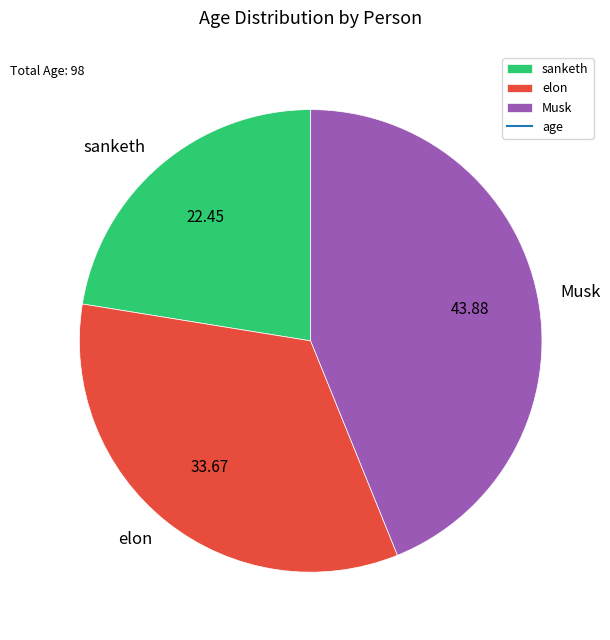

Is Musk the majority of the pie?

No